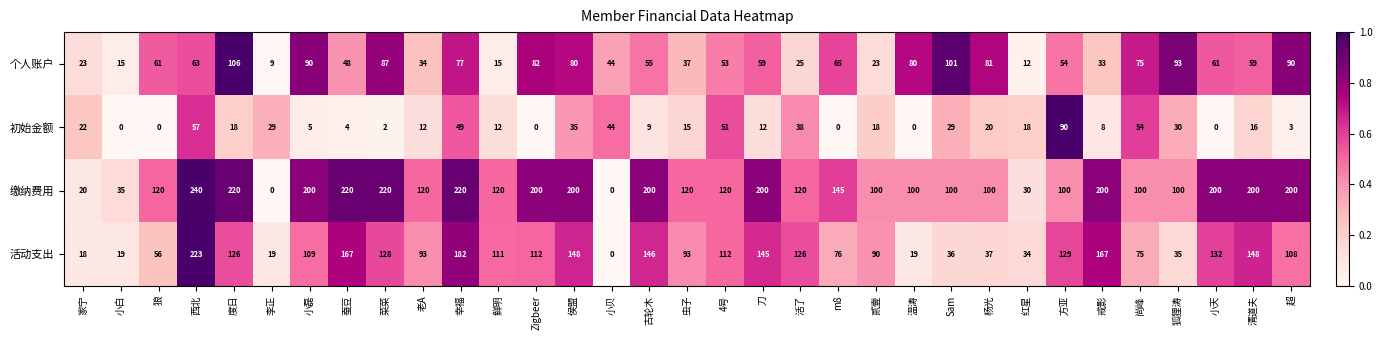

Which series has the largest range (max minus min)?

缴纳费用